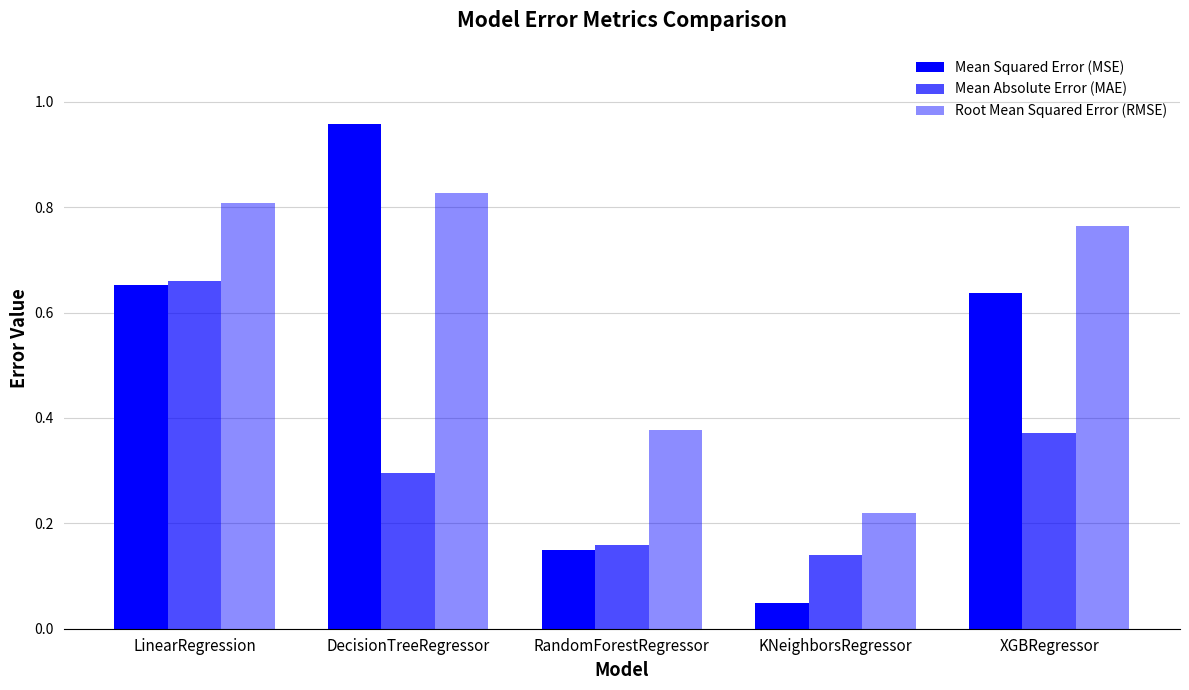

Rank the series by their maximum value, from highest to lowest.

Mean Squared Error (MSE), Root Mean Squared Error (RMSE), Mean Absolute Error (MAE)